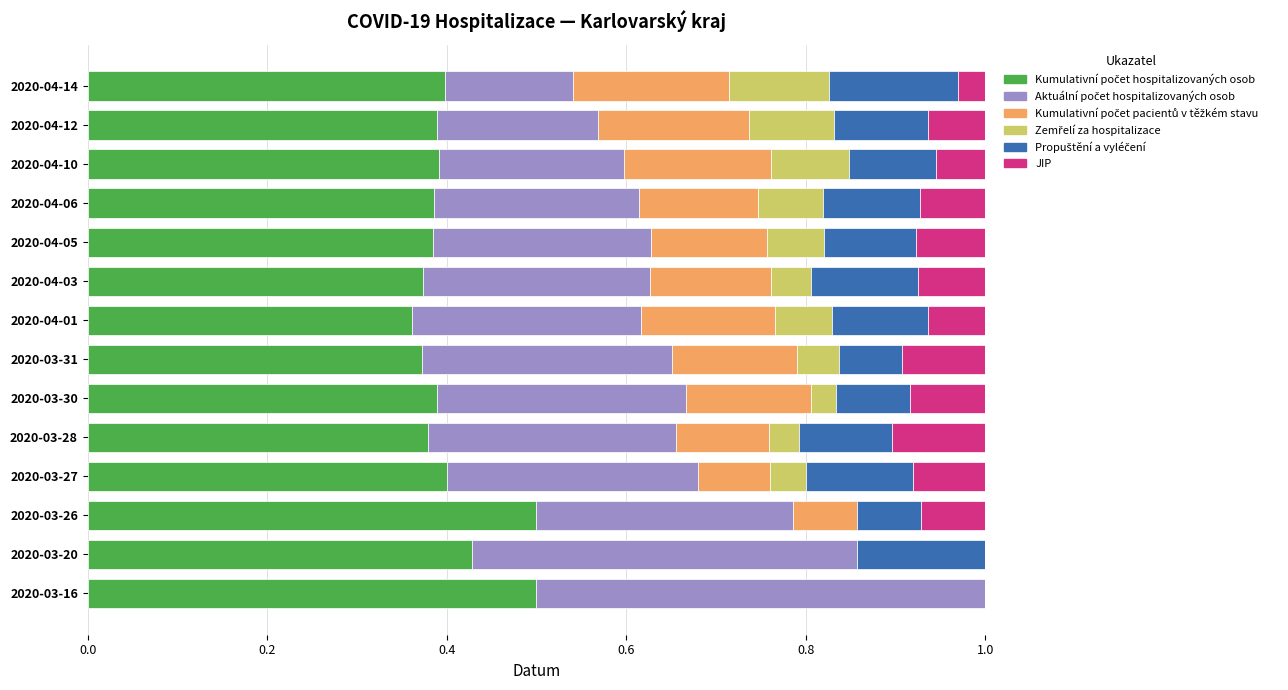

What is the total value across all series at 2020-04-01?

1.0